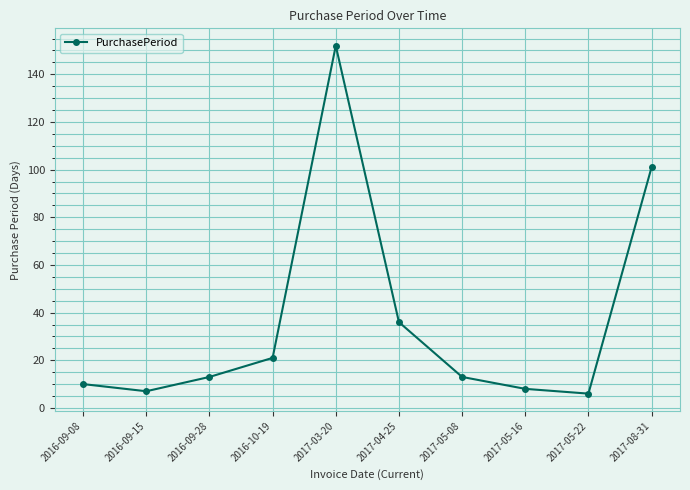

The value at 2017-03-20 is 208. True or false?

False